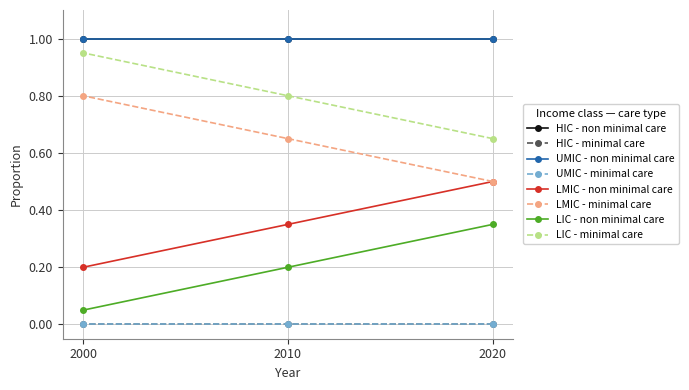

At which category does the chart reach its minimum across all series?

2000